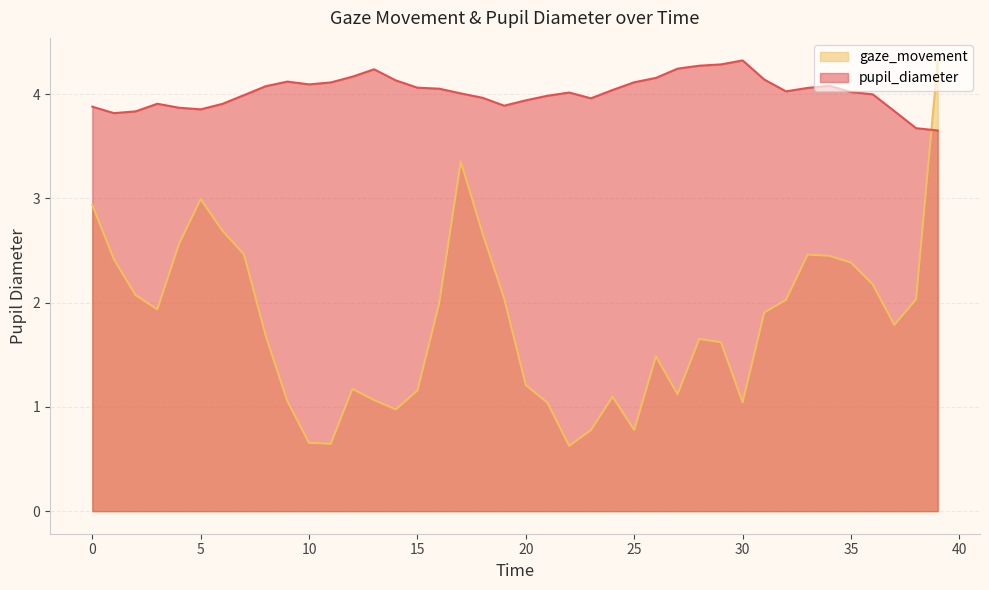

Which label corresponds to the largest value in the chart?

30